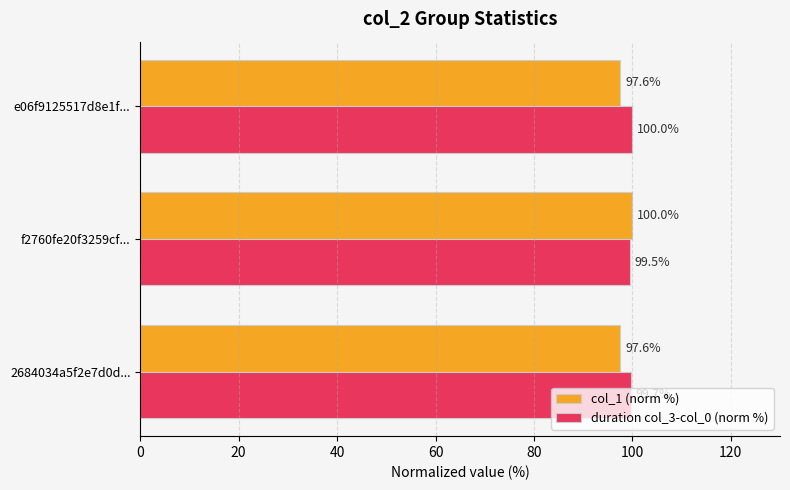

At how many categories does at least one series exceed 98?

3